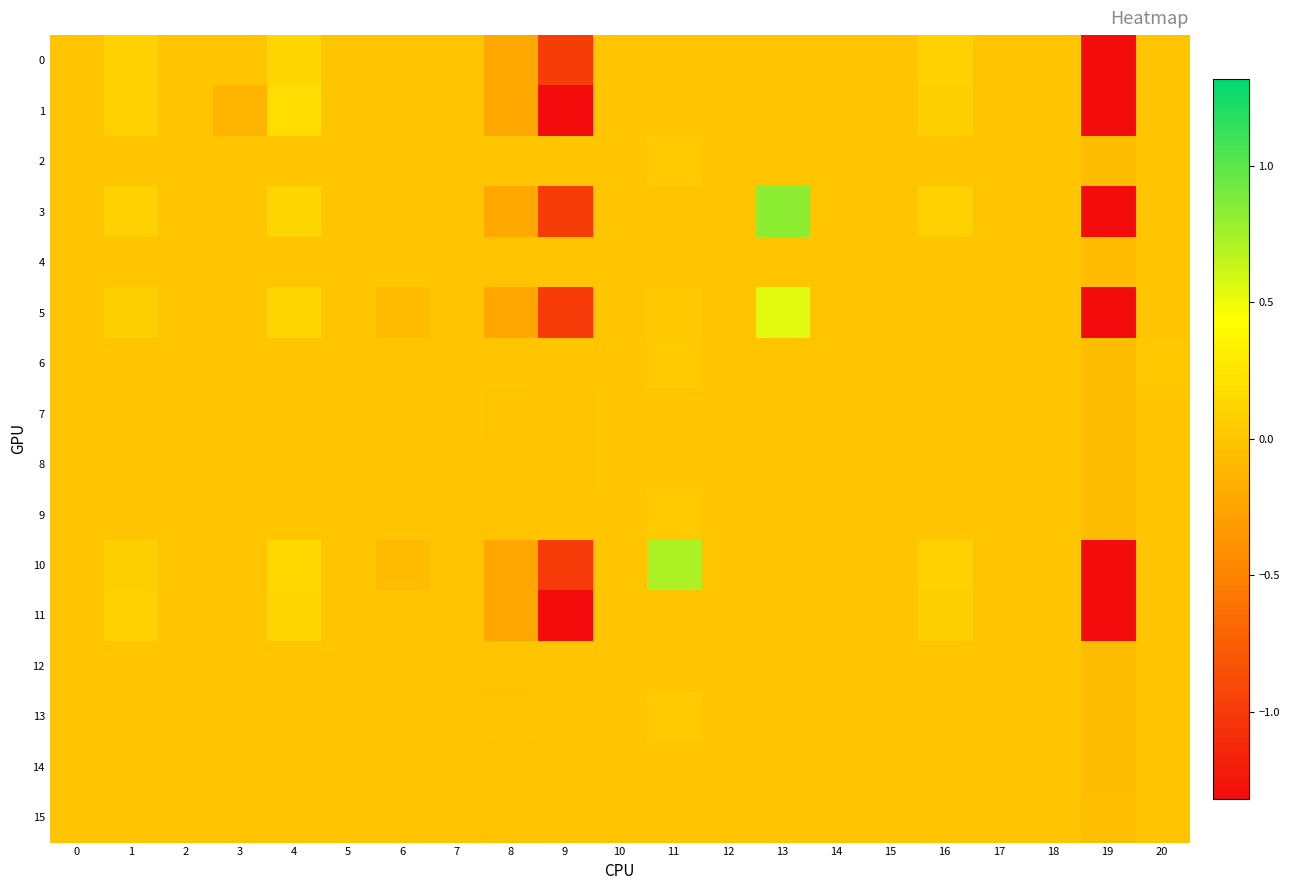

Which series has the largest total across all categories?

6